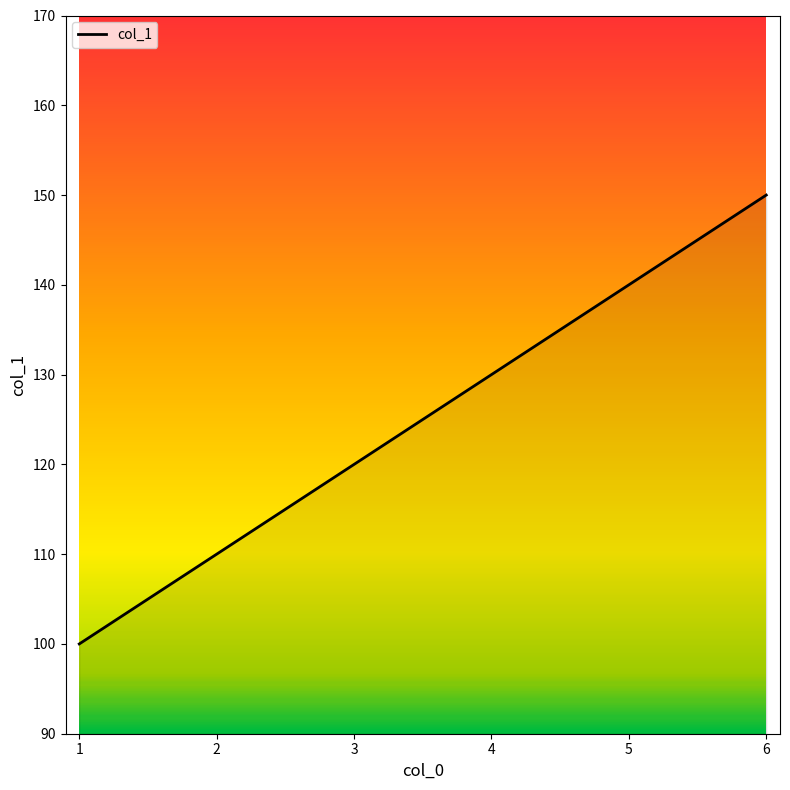

List the labels in order of value, largest first.

6, 5, 4, 3, 2, 1